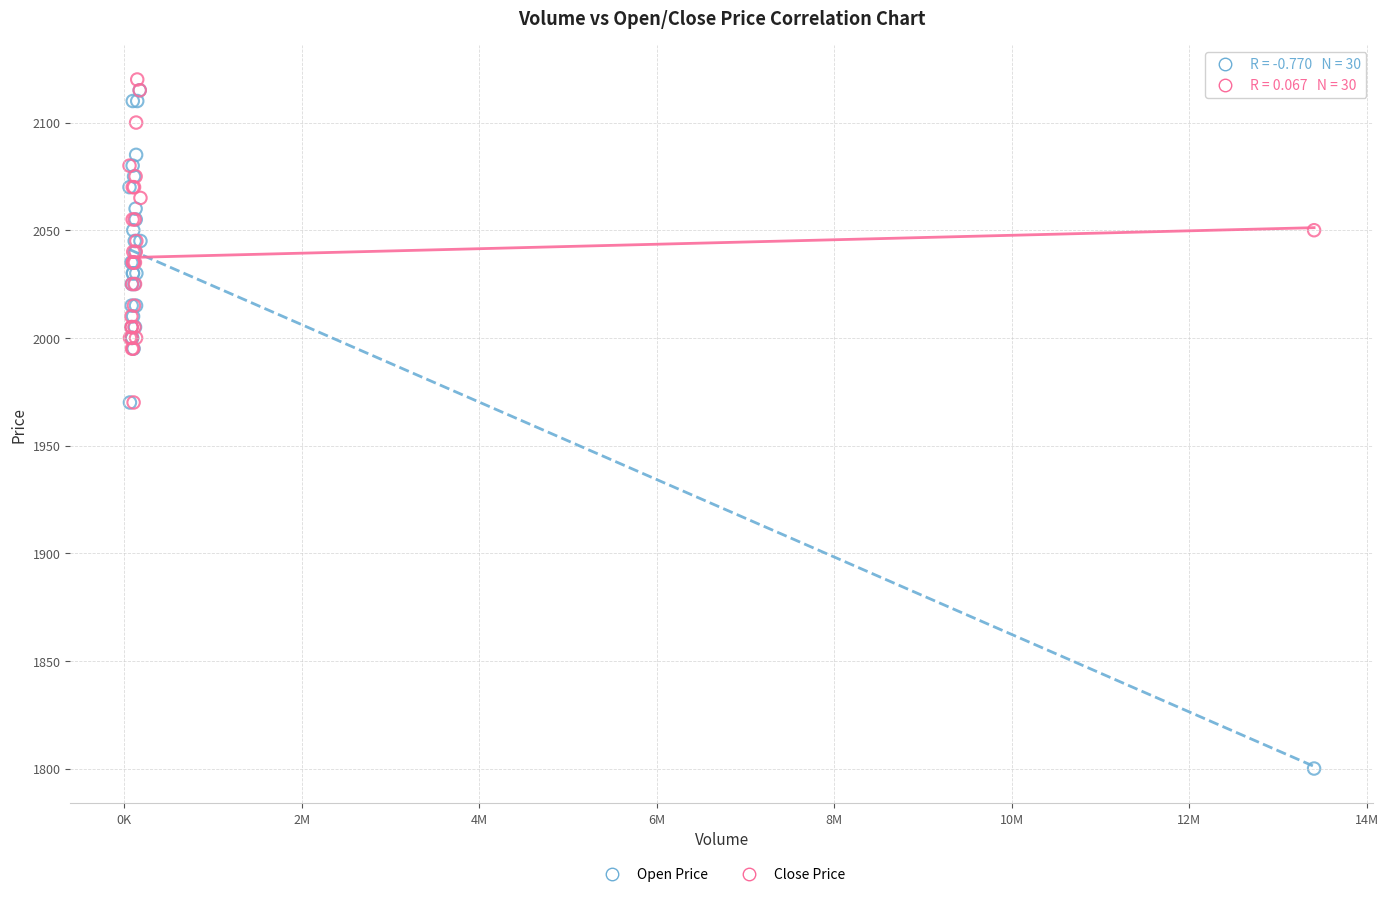

Which series reaches the maximum Y coordinate?

Close Price